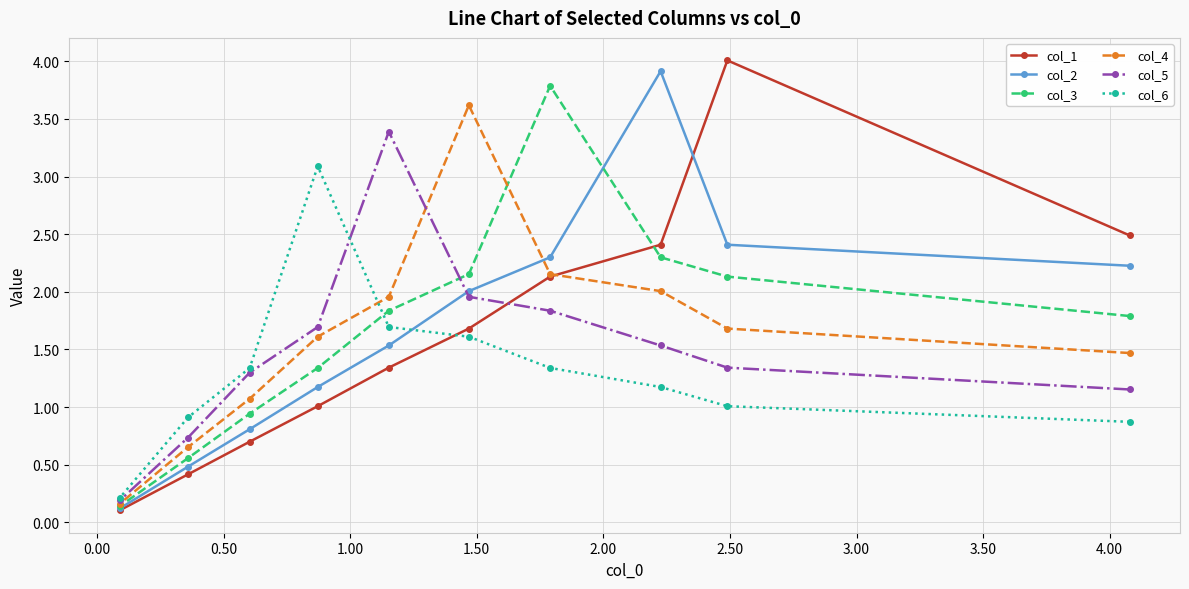

What is the maximum value for col_6?

3.1